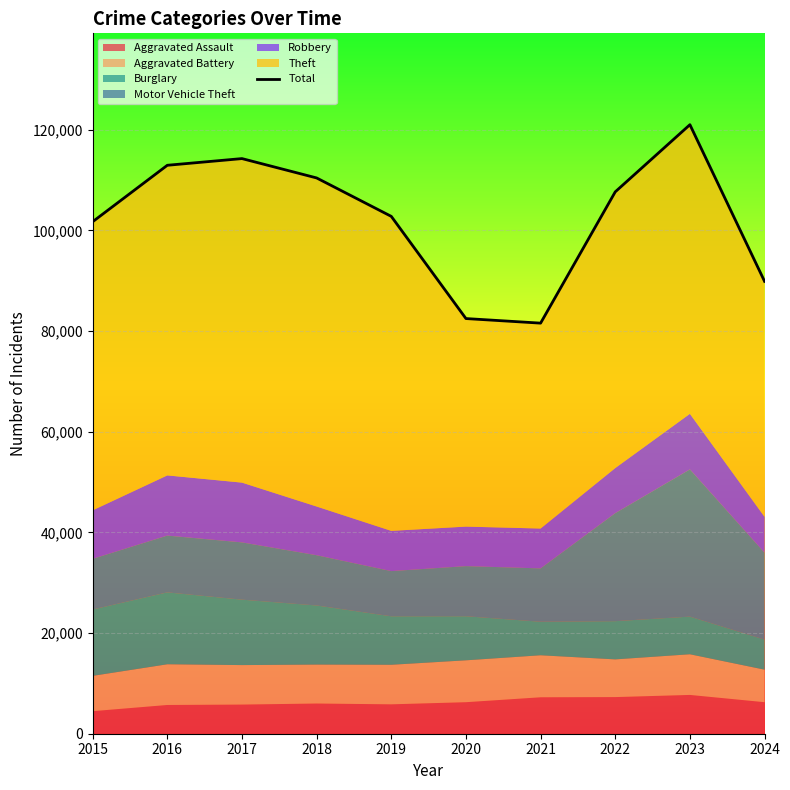

What is the average value?

102490